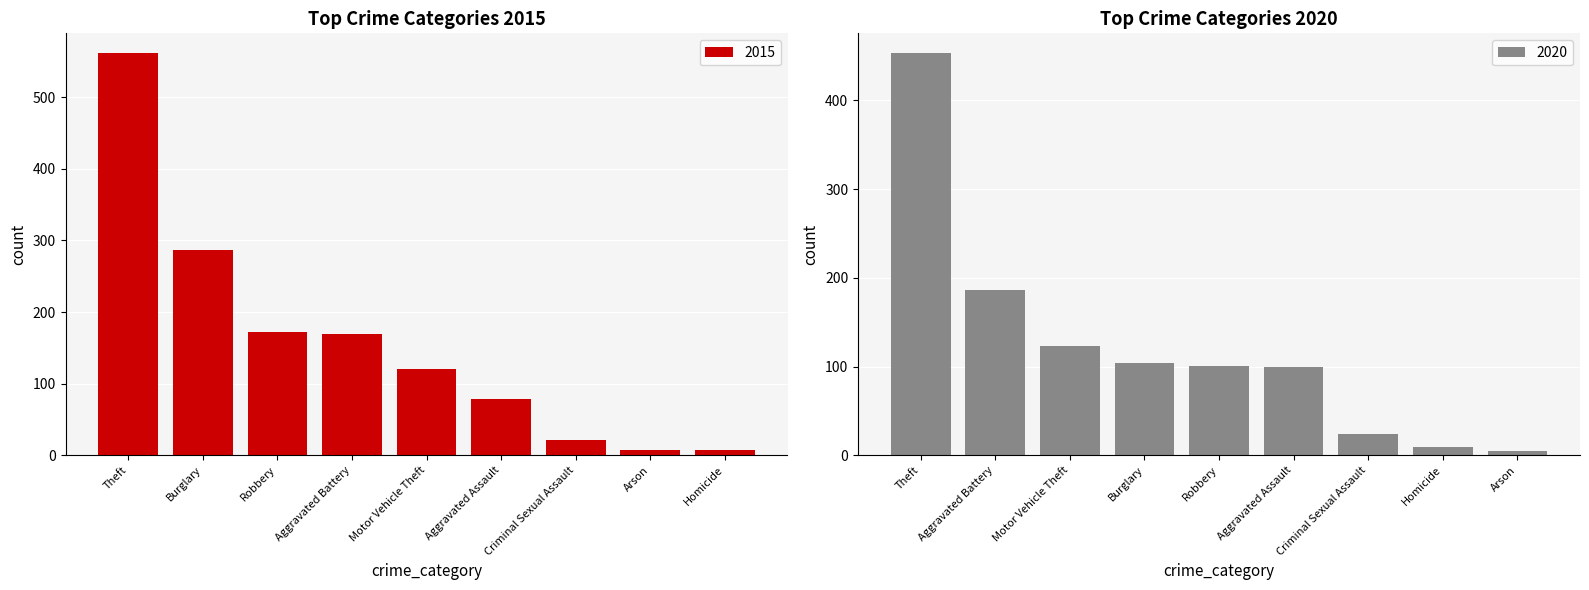

The 2020 series shows 186 at Aggravated Battery. True or false?

True